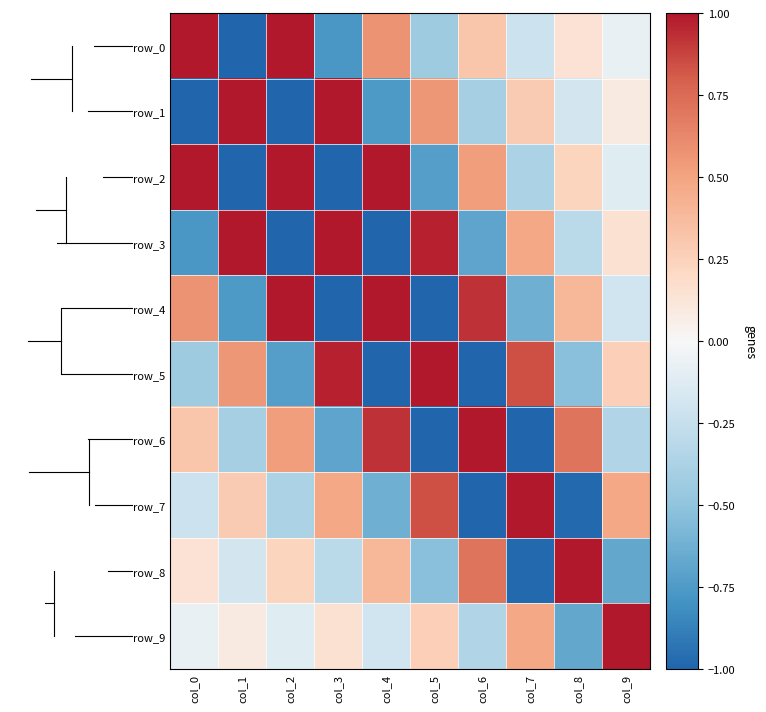

At which category does the chart reach its peak across all series?

col_0